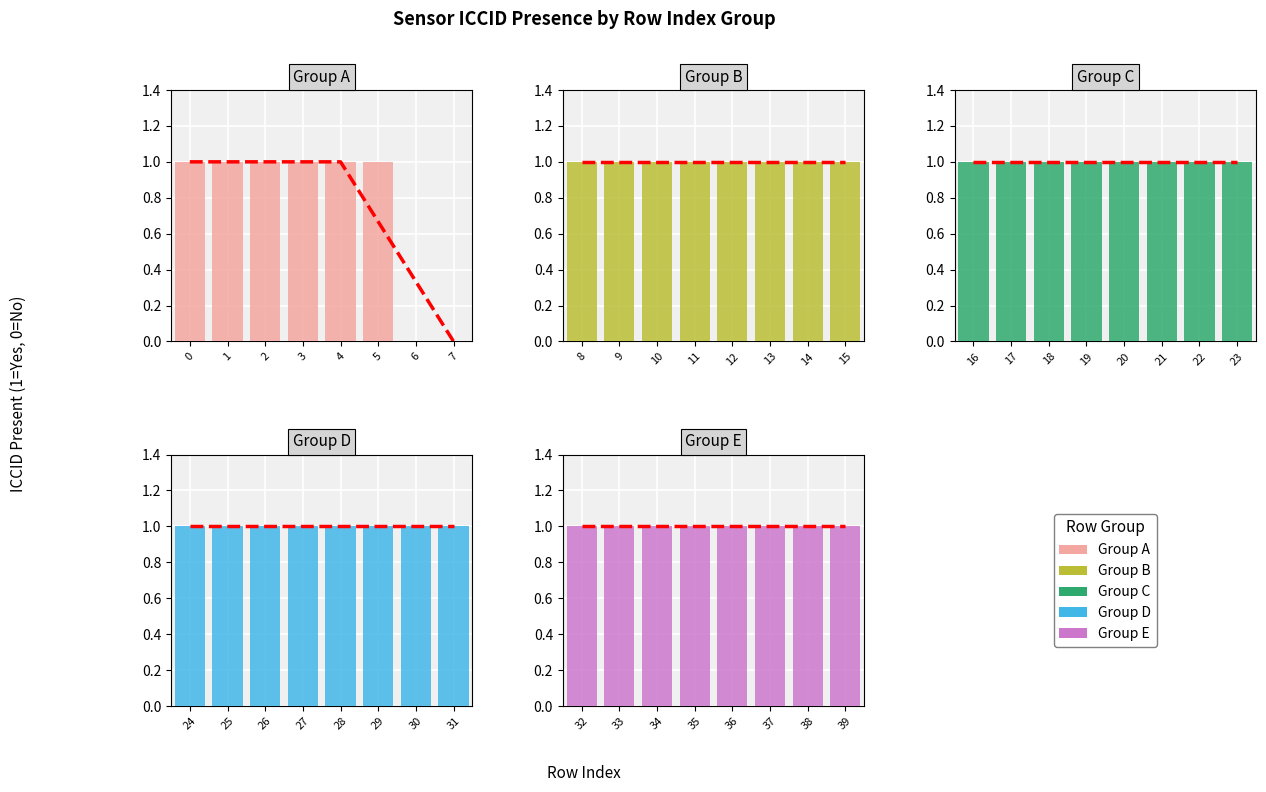

Which category has the lowest value across all series?

6